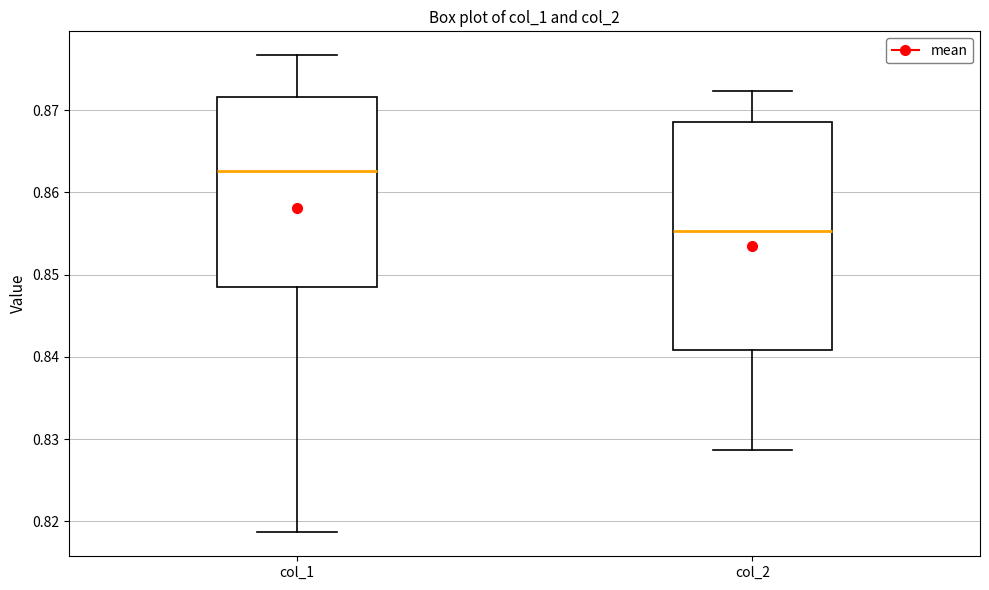

Reading left to right, transcribe this box plot: for each box, give where its median line is, the range the box spans, and where its two whiskers end, as read against the y-axis. The values are not printed on the chart, so give them approximately, as read against the axis.

col_1: median 0.863, box 0.848 to 0.872, whiskers 0.819 to 0.877
col_2: median 0.855, box 0.841 to 0.869, whiskers 0.829 to 0.872